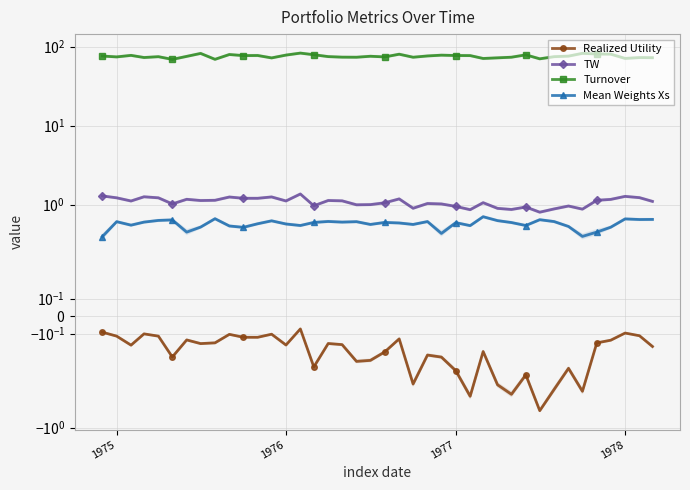

Is this an area chart (filled region under the line)?

No